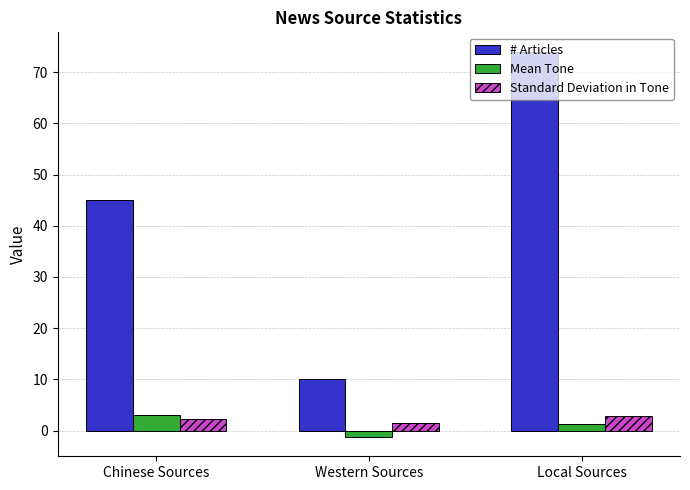

Rank the series at Western Sources from lowest to highest value.

Mean Tone, Standard Deviation in Tone, # Articles